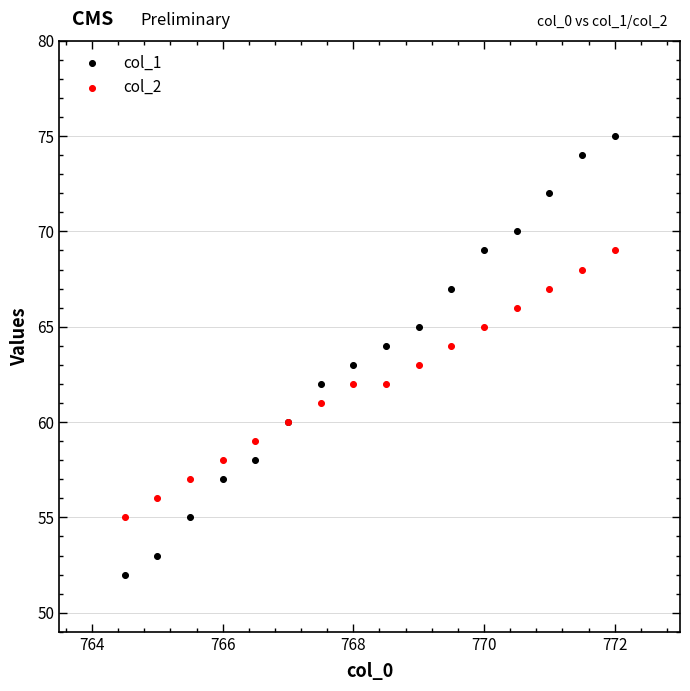

Which series contains the highest Y value?

col_1